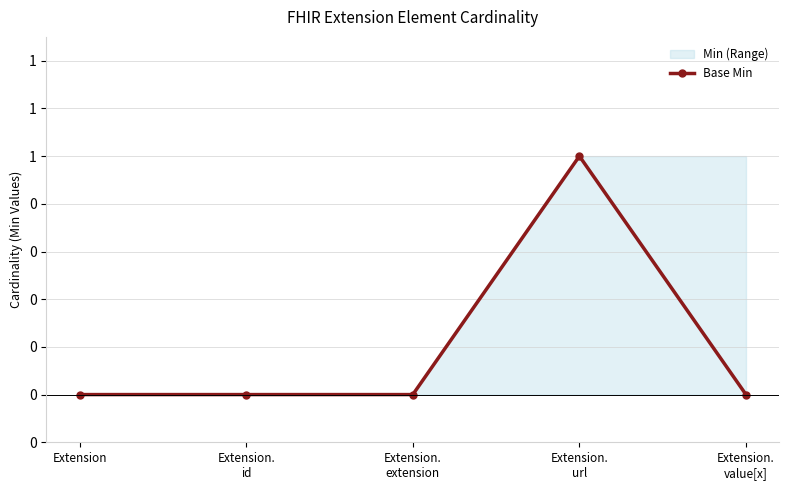

Between Extension.
url and Extension, which is larger?

Extension.
url